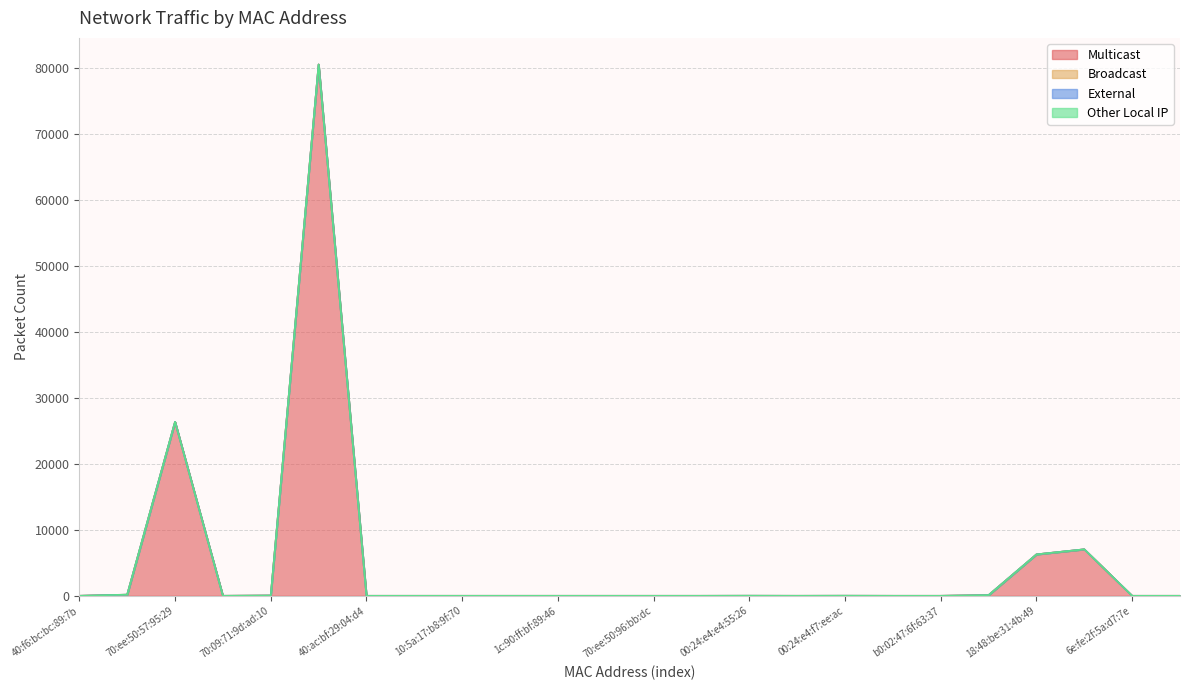

How many lines are shown in the chart?

4